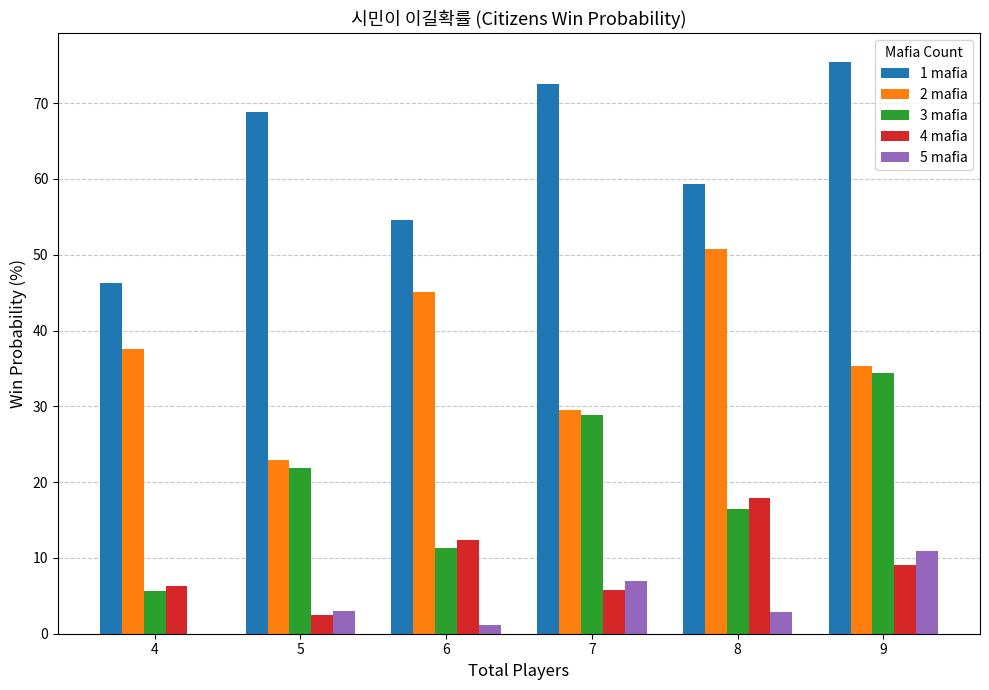

What is the difference between the 3 mafia values at 9 and 4?

28.8